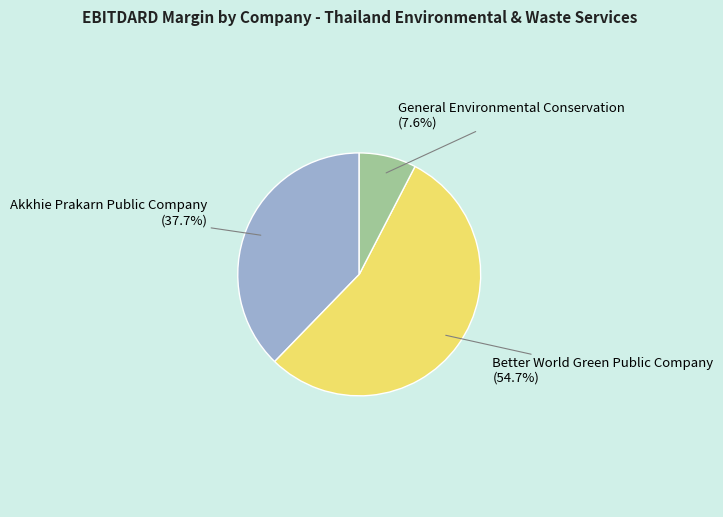

What percentage is the General Environmental Conservation slice, to the nearest percent?

8%